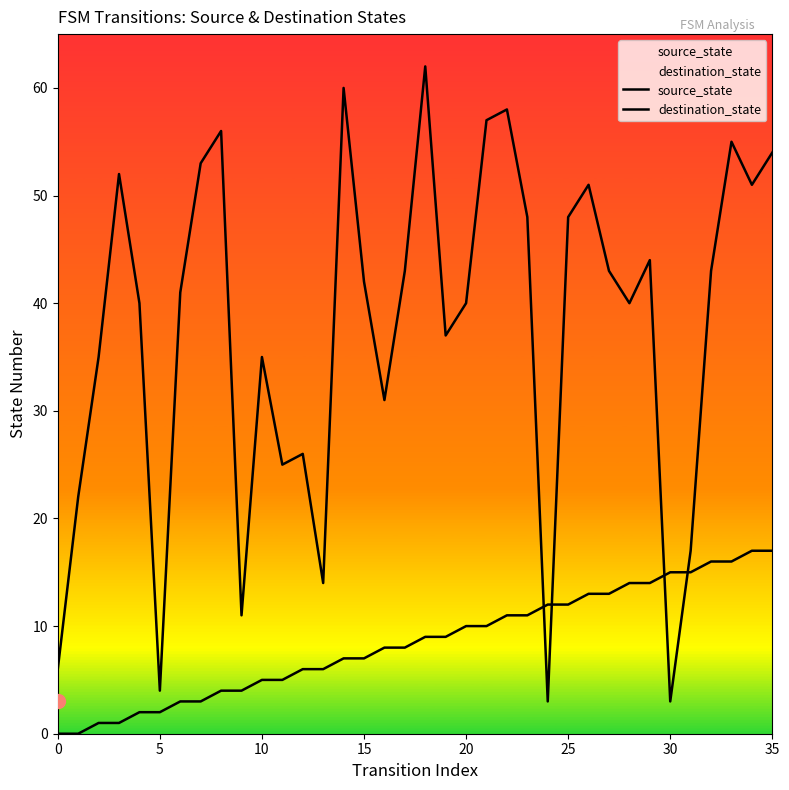

Which series contains the highest Y value?

destination_state